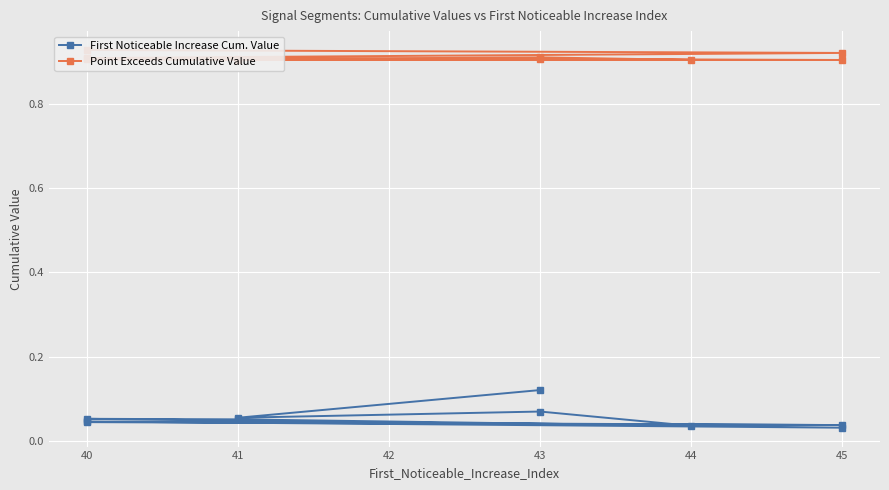

True or false: Point Exceeds Cumulative Value and First Noticeable Increase Cum. Value intersect in this chart.

False